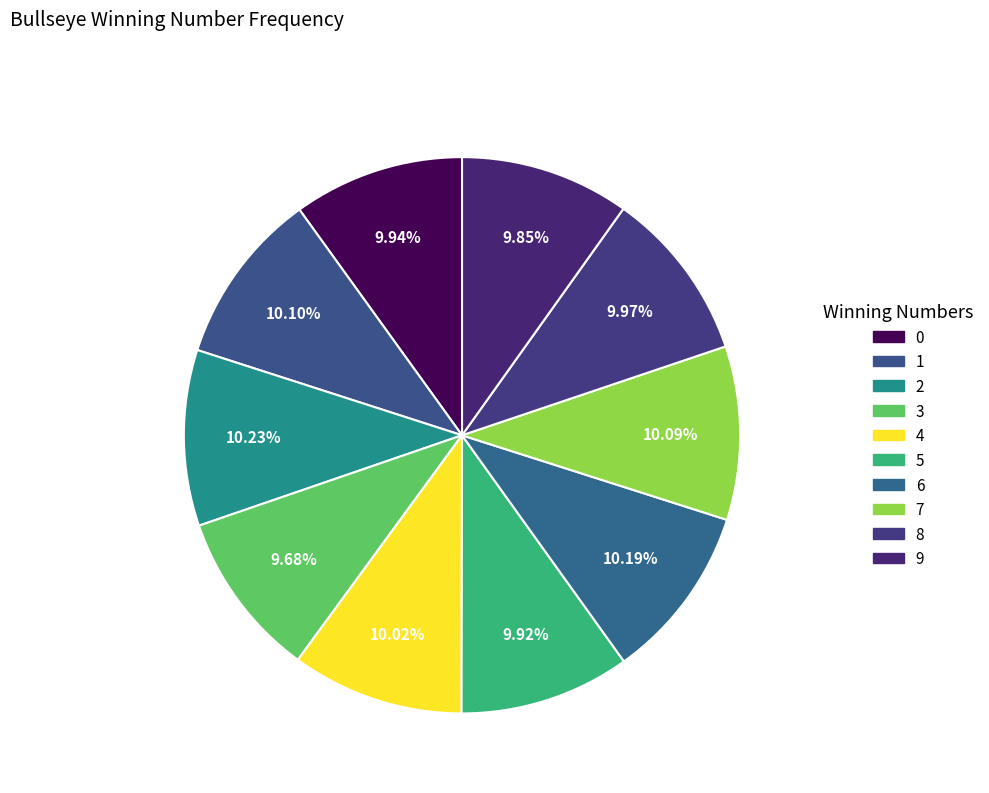

Approximately how many times larger is the value at 2 compared to 0?

1.0